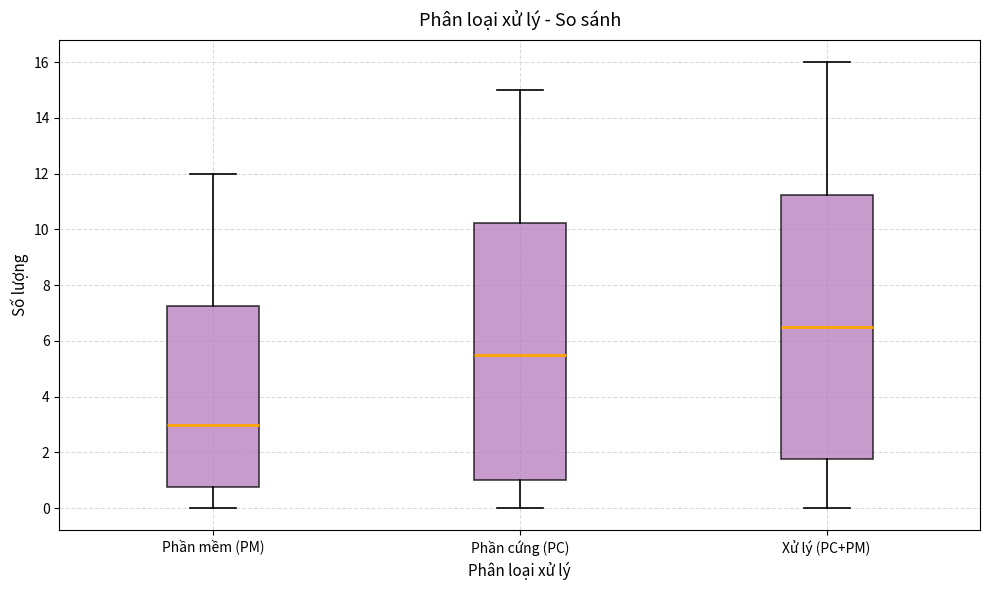

Reading left to right, read every box against the y-axis: the position of its median line, the range the box covers, and the ends of its whiskers. The values are not printed on the chart, so give them approximately, as read against the axis.

Phần mềm (PM): median 3.0, box 0.8 to 7.2, whiskers 0.0 to 12.0
Phần cứng (PC): median 5.6, box 1.0 to 10.2, whiskers 0.0 to 15.0
Xử lý (PC+PM): median 6.6, box 1.8 to 11.2, whiskers 0.0 to 16.0